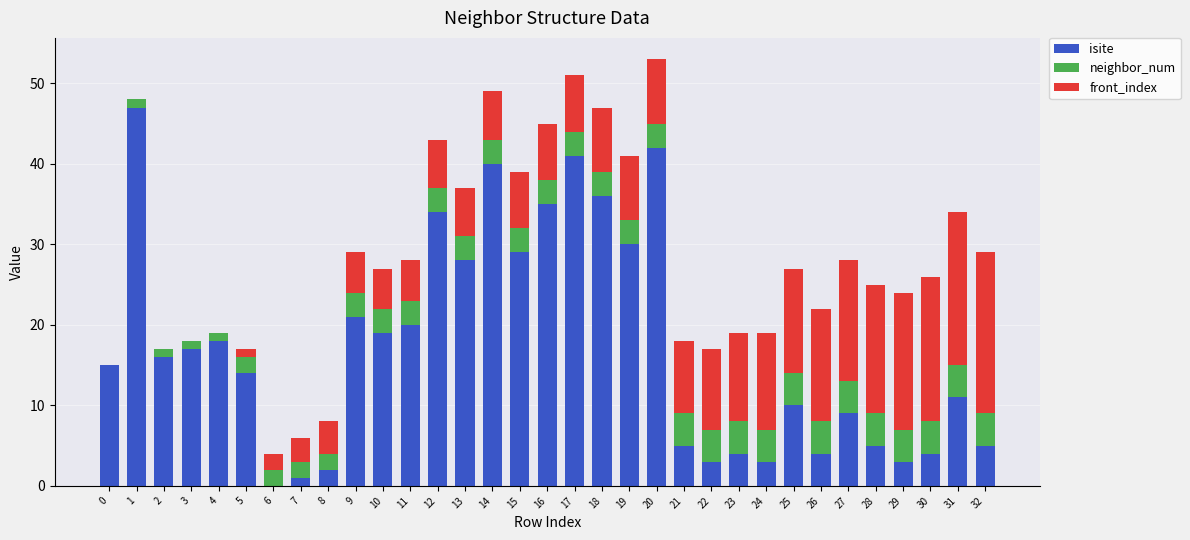

The value of isite at 0 is 25. True or false?

False